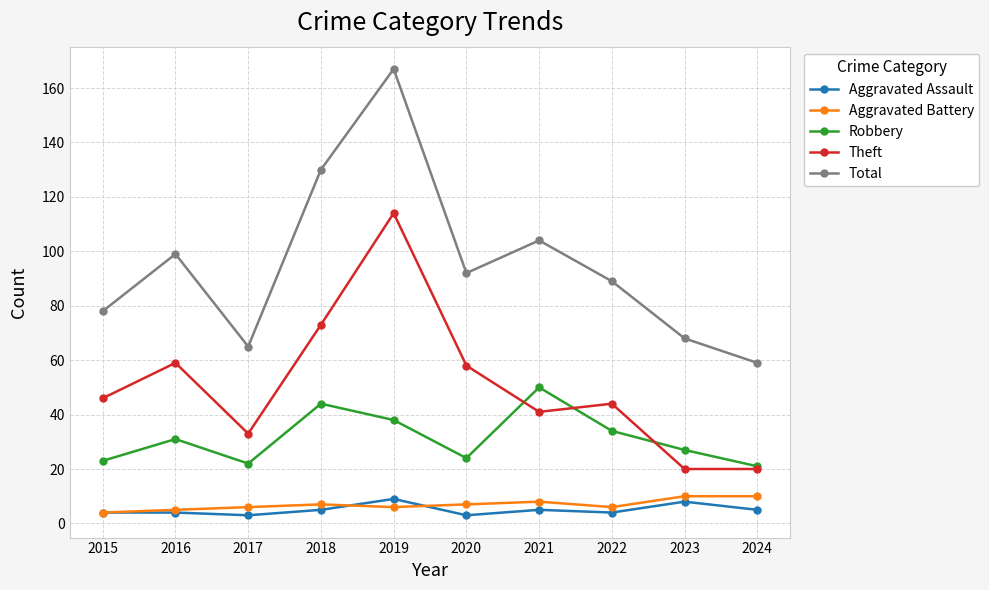

At which label does Total reach its peak?

2019